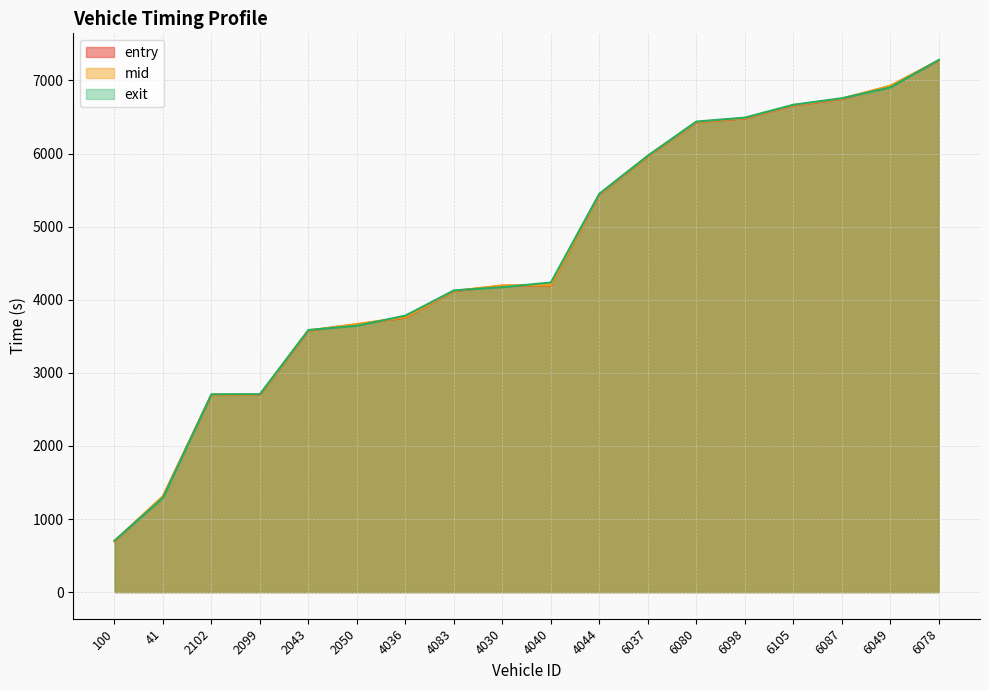

What are all the series names shown in the legend?

entry, mid, exit